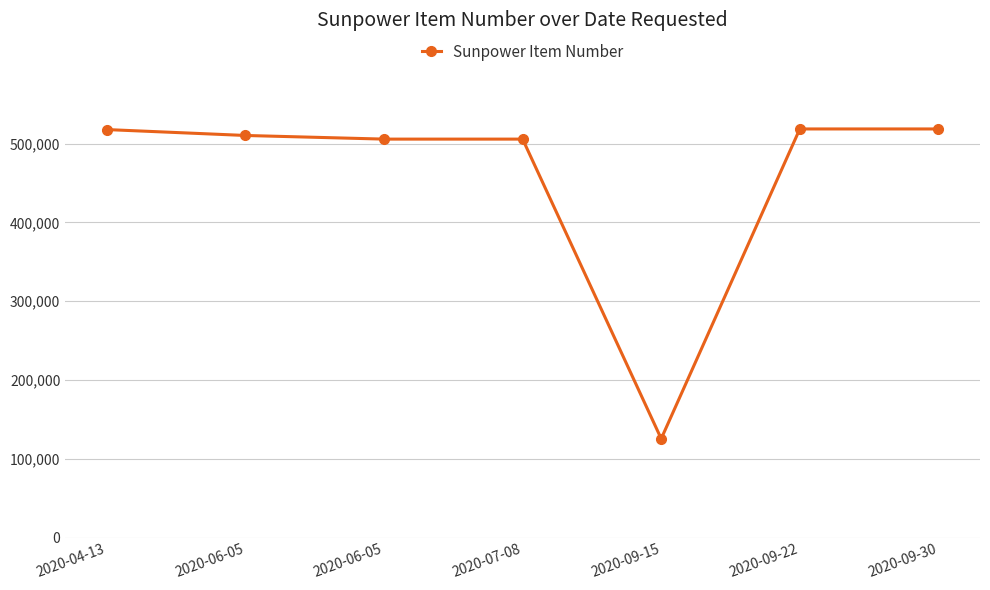

What is the ratio of the value at 2020-04-13 to the value at 2020-06-05?

1.0